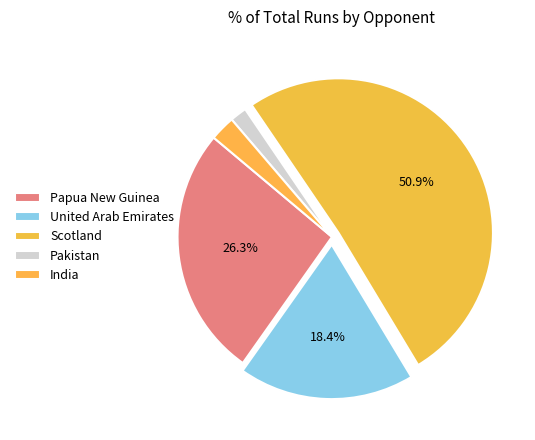

To the nearest percent, what is the average slice percentage?

20%